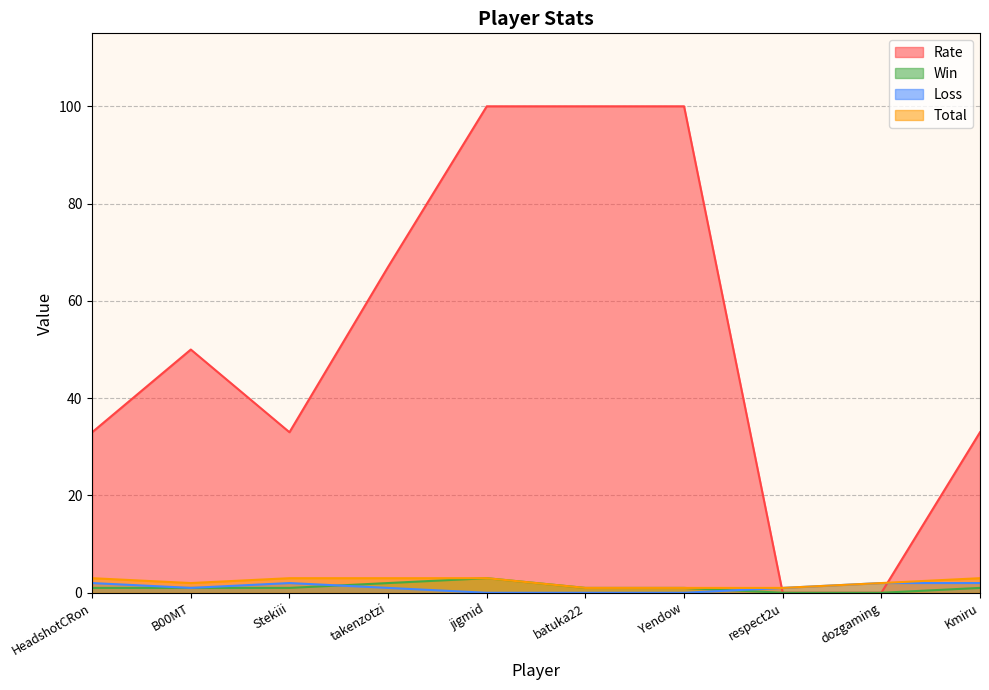

Does the chart have visible grid lines?

Yes